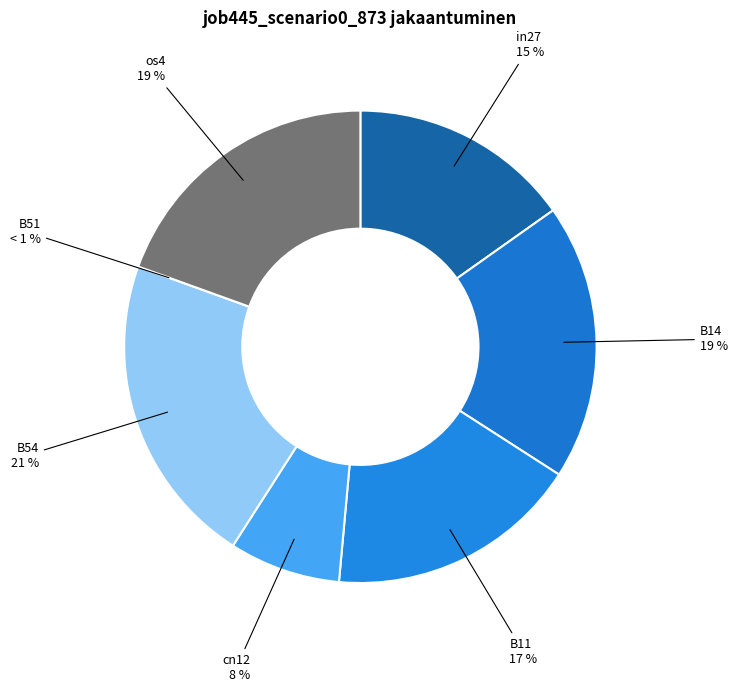

To the nearest percent, what is the difference between the largest and smallest slice percentages?

21%